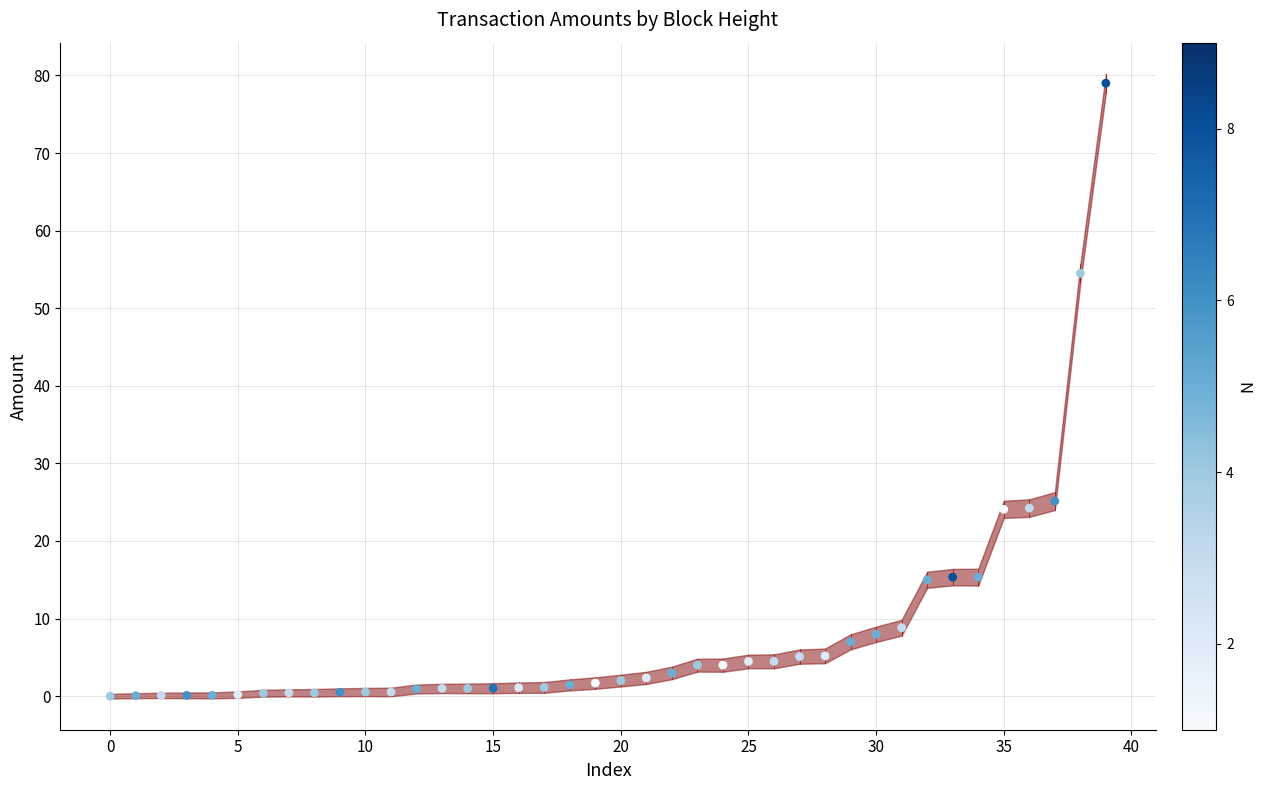

What is the range of Y values (max minus min)?

79.0